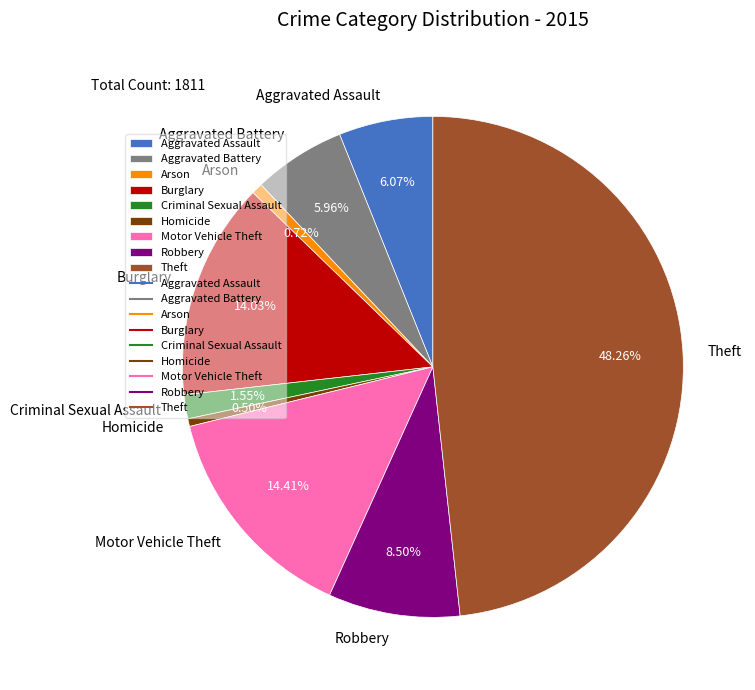

Count the number of slices in the pie.

9